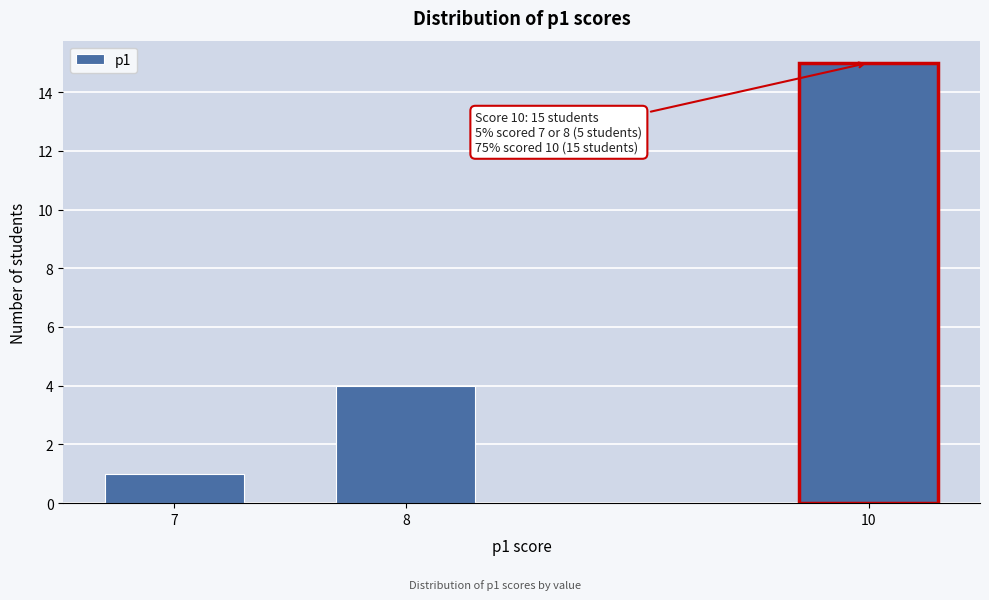

Reading left to right, transcribe all the data shown in this chart.

1	4	15